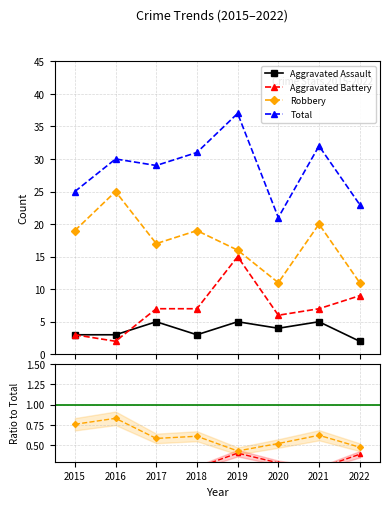

What is the average value of the Total series?

28.5